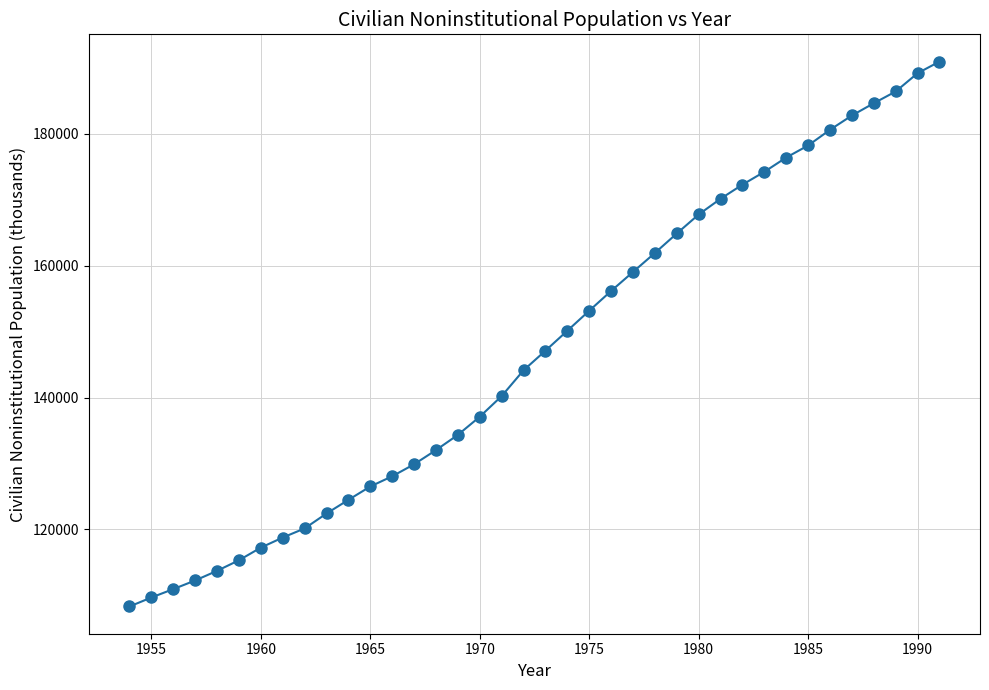

What is the value of the 36th point from the left?

186393